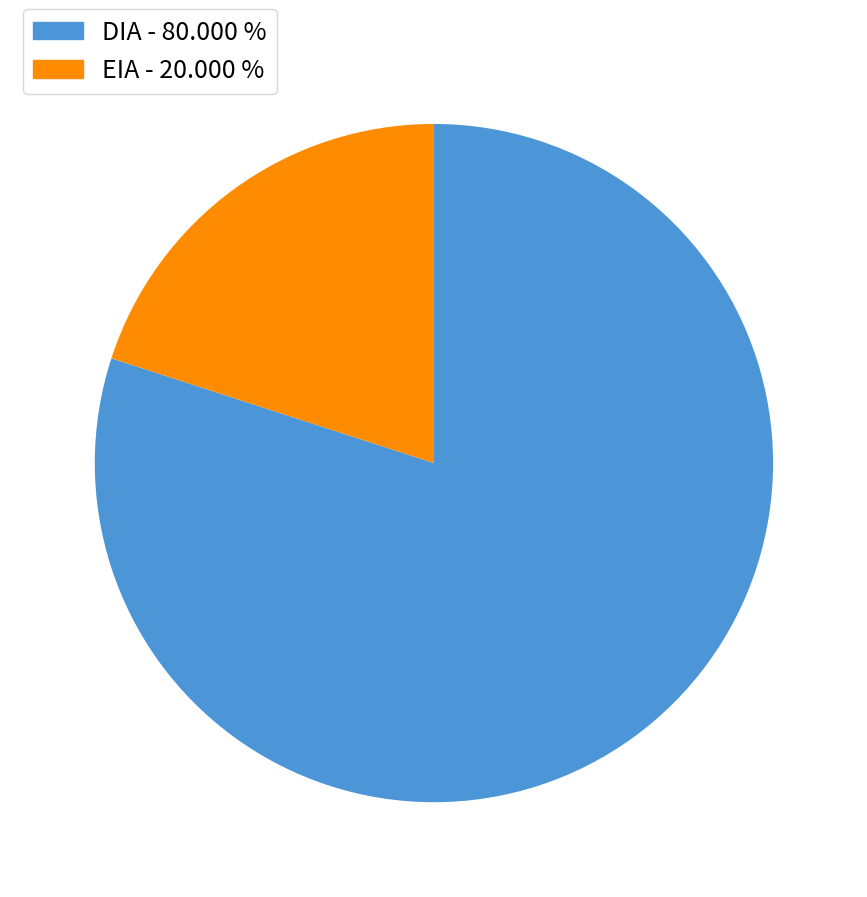

What is the largest slice in the pie chart?

DIA